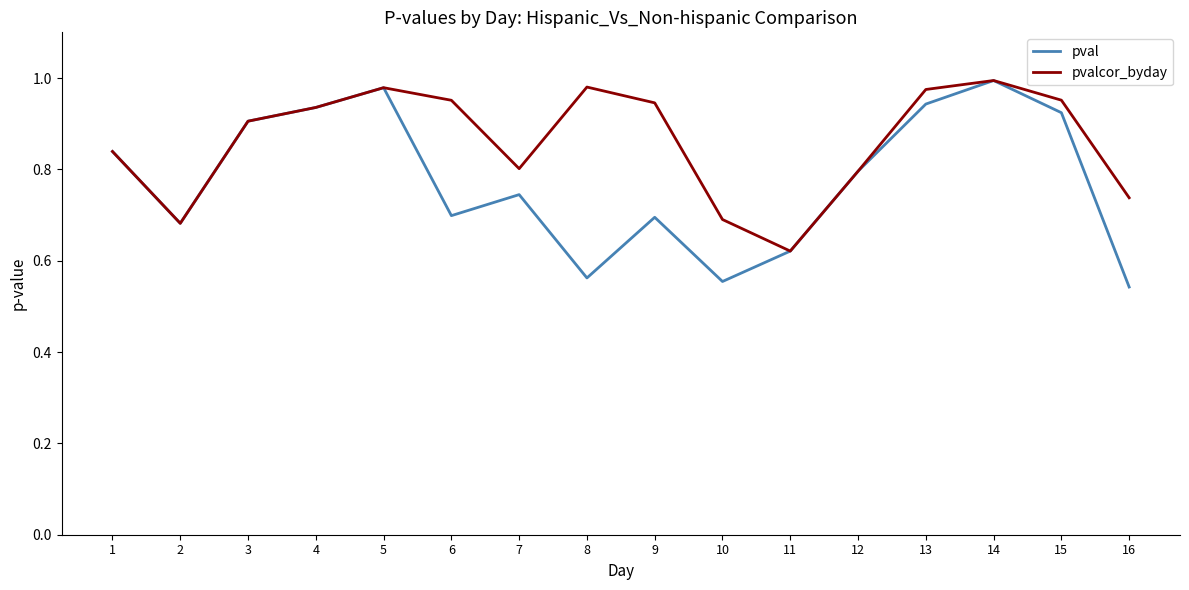

Where is the first local maximum for pval?

5